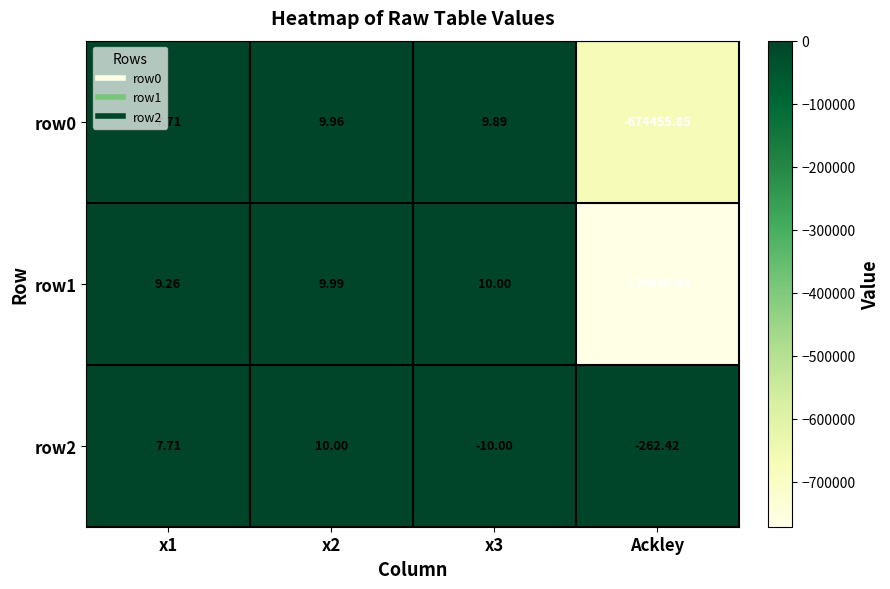

Which label corresponds to the smallest value in the chart?

Ackley